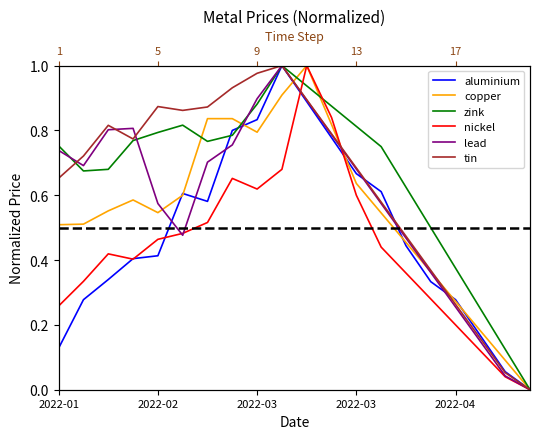

What is the difference between the second highest and second lowest values in the copper series?

0.8